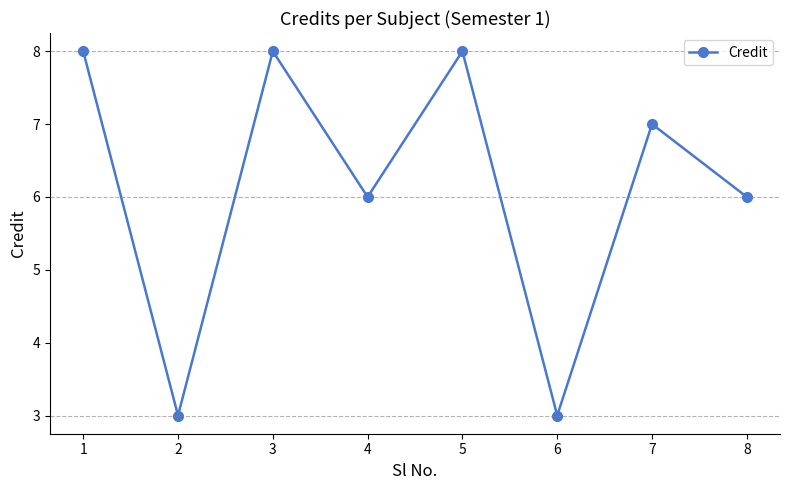

What is the average value?

6